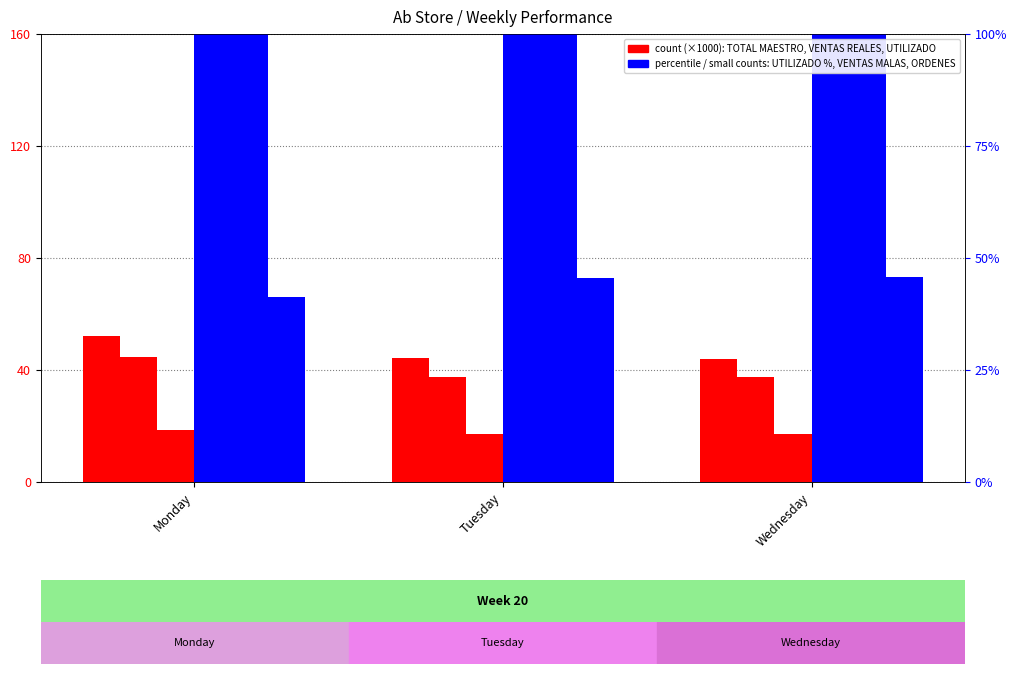

Between Tuesday and Wednesday, which series saw the biggest shift?

VENTAS MALAS